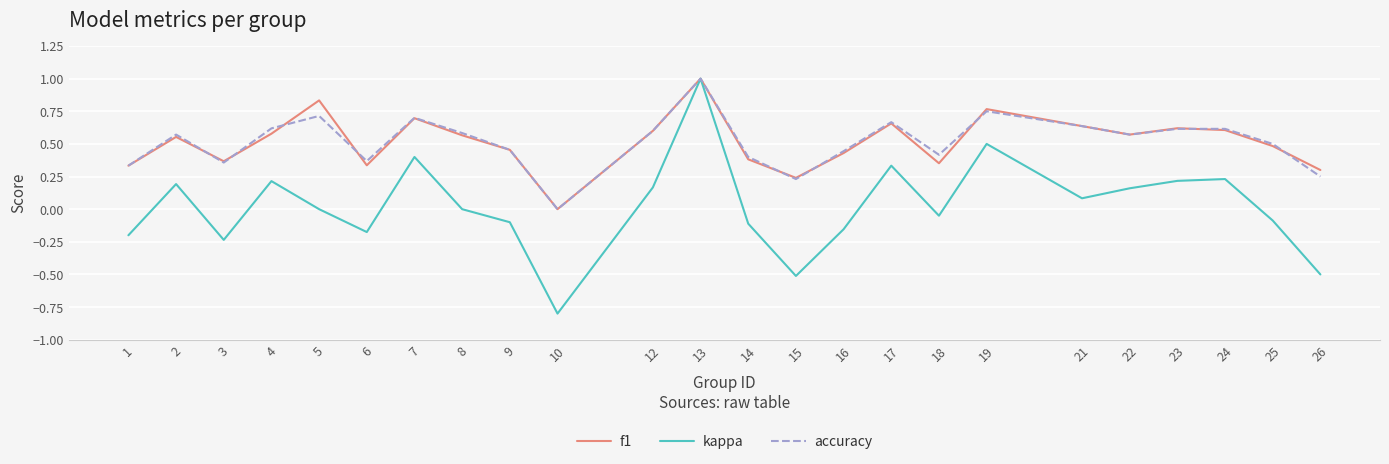

True or false: kappa has a value of 0.2 at 22.

True